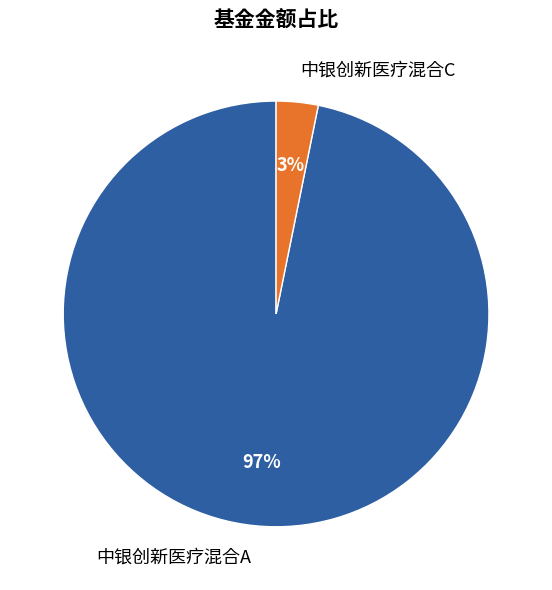

What is the majority slice?

中银创新医疗混合A